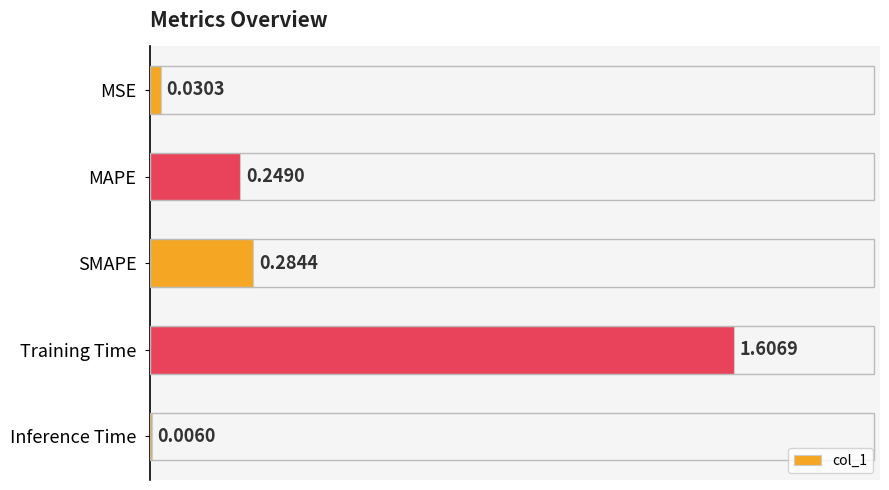

Between Inference Time and MAPE, which is larger?

MAPE